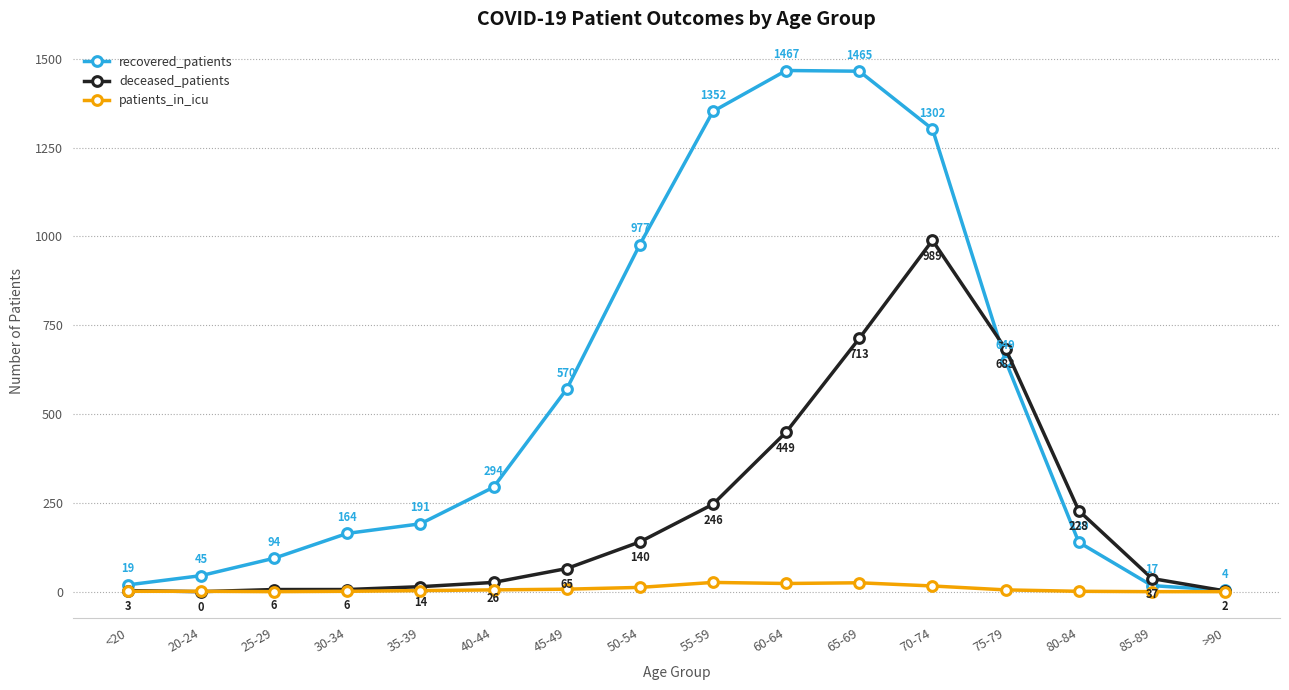

How many times do recovered_patients and deceased_patients cross each other?

2